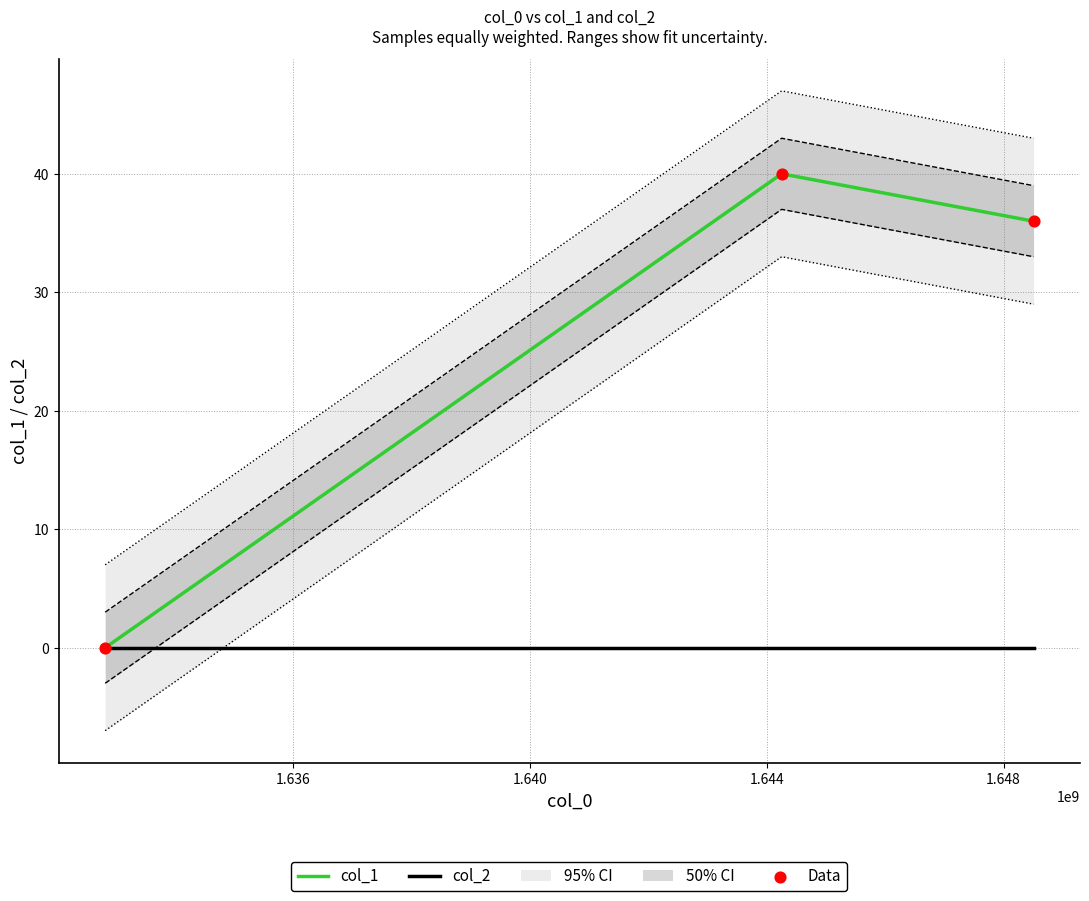

Which series has the widest spread of Y values?

col_1